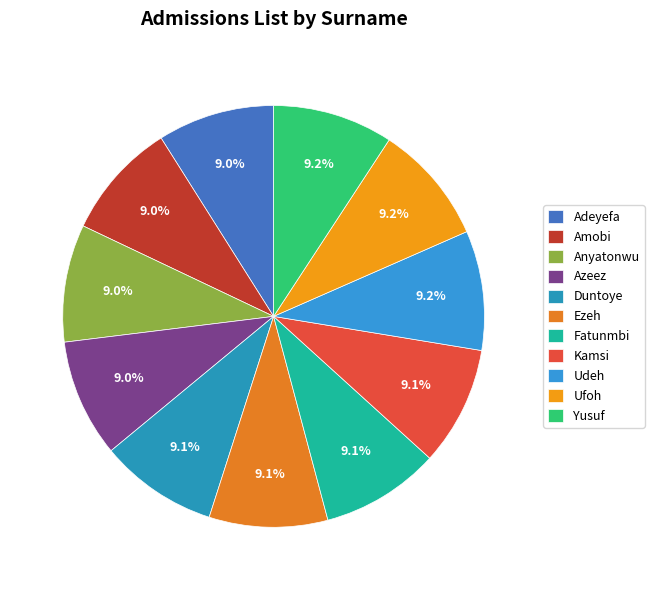

Count the number of slices in the pie.

11